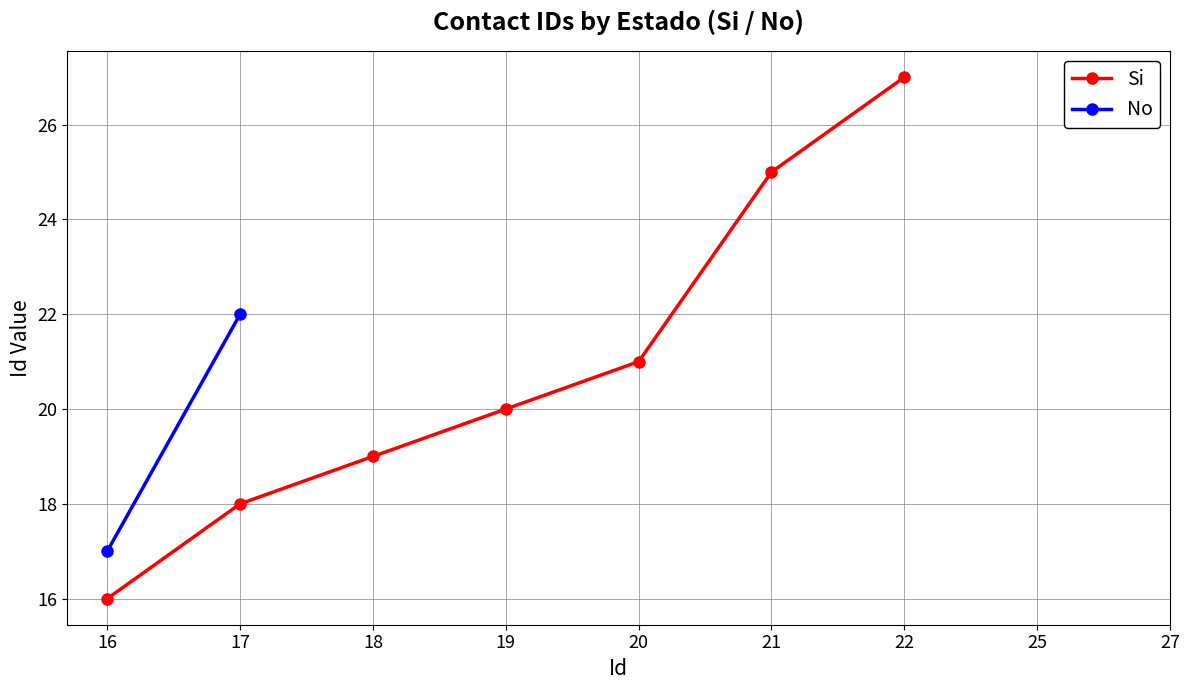

Is it true that the value at 22 is 18?

False